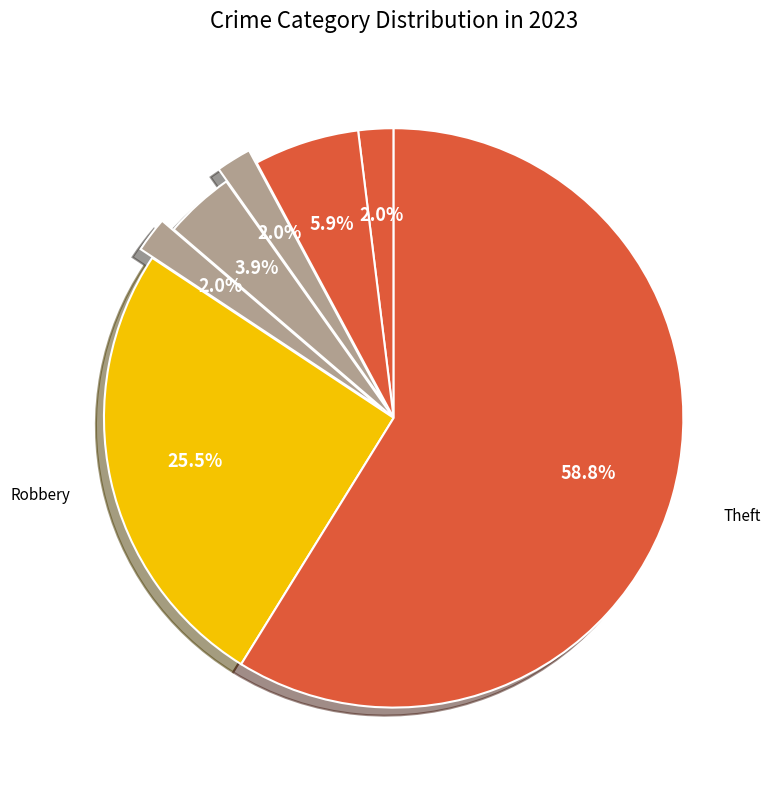

What is the smallest slice in the pie chart?

Homicide